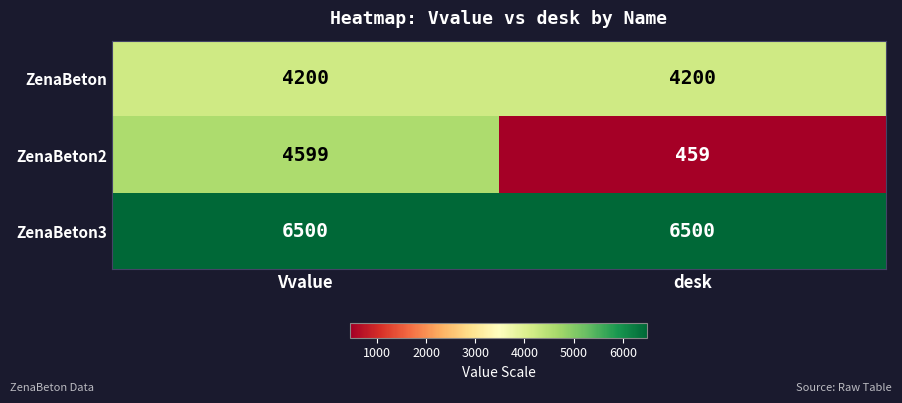

At which category is the sum across all series the highest?

Vvalue